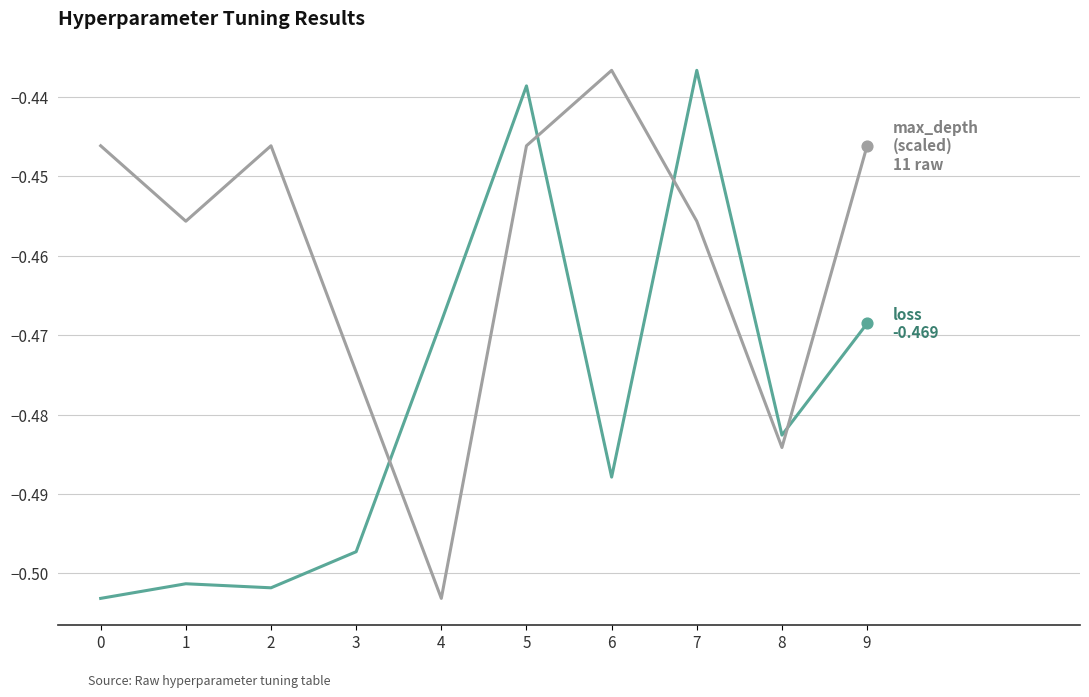

At which category is the sum across all series the highest?

5